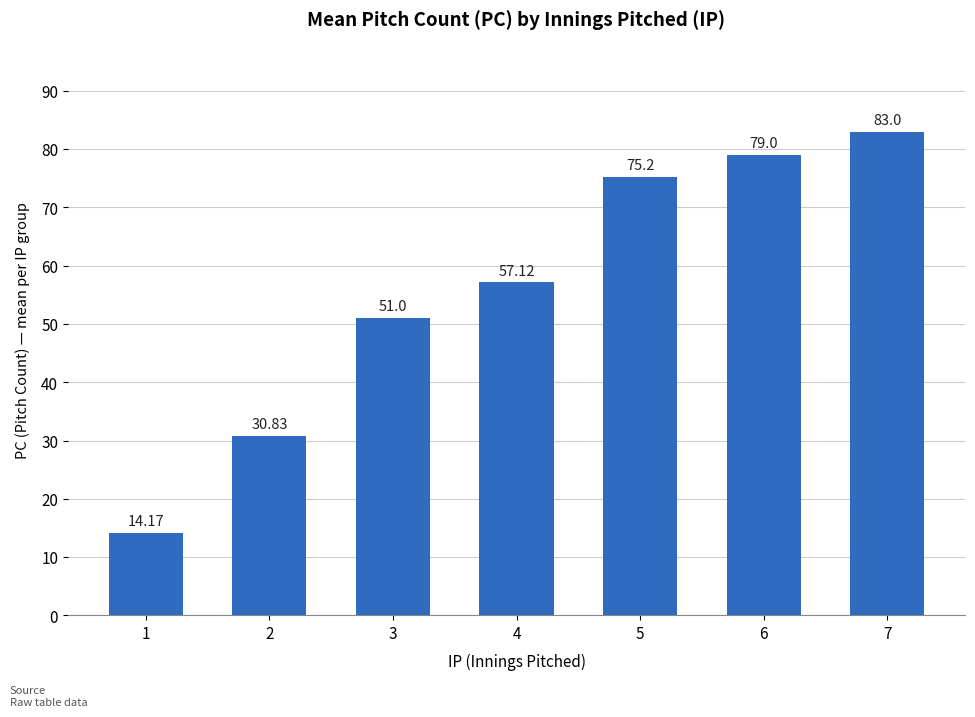

Which label corresponds to the largest value in the chart?

7